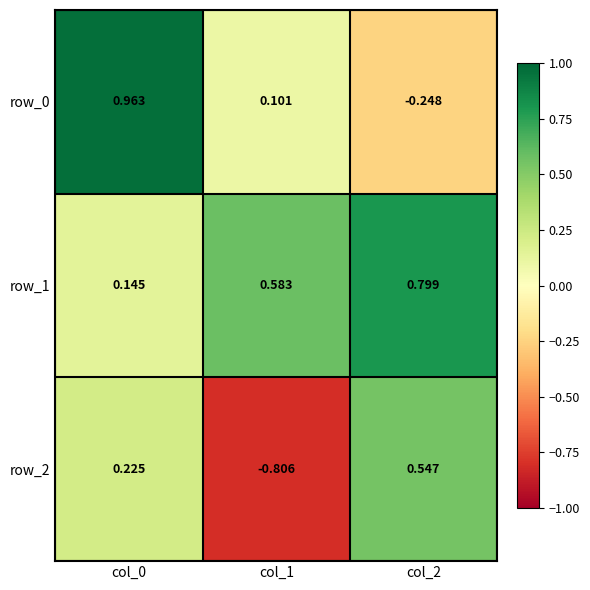

Reading left to right, extract all data points from this chart.

row_0: col_0=1.0	col_1=0.1	col_2=-0.2
row_1: col_0=0.1	col_1=0.6	col_2=0.8
row_2: col_0=0.2	col_1=-0.8	col_2=0.5